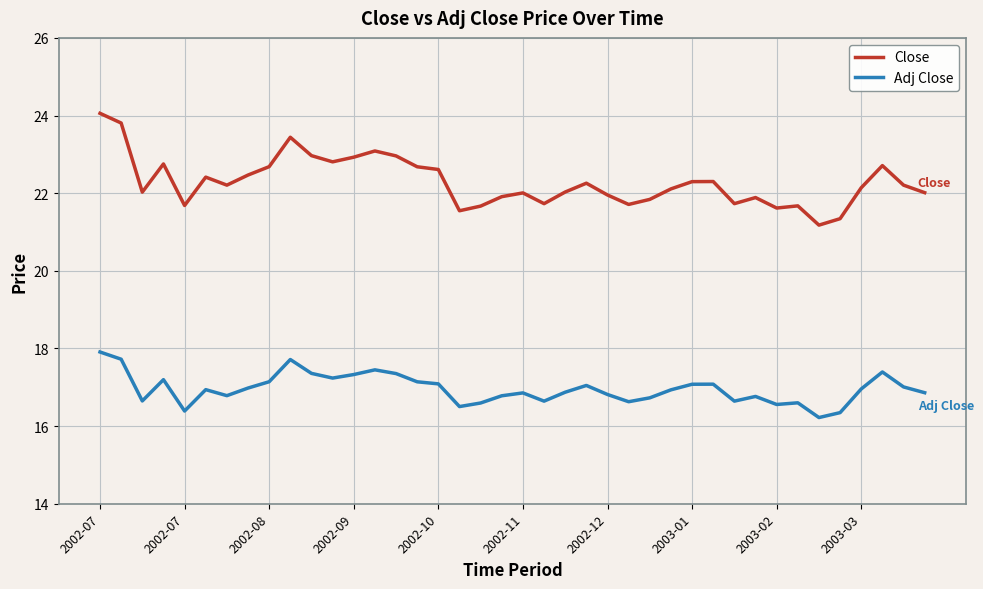

True or false: Adj Close and Close intersect in this chart.

False